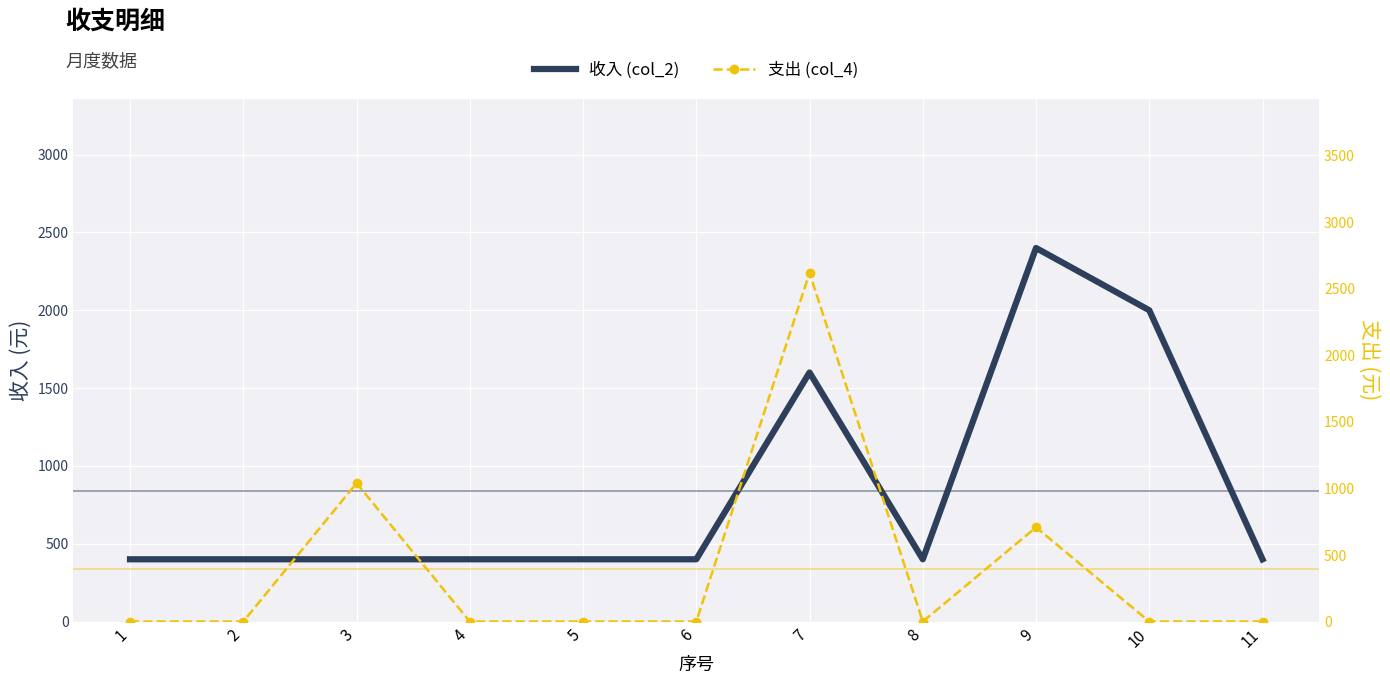

What is the total value across all series at 9?

3108